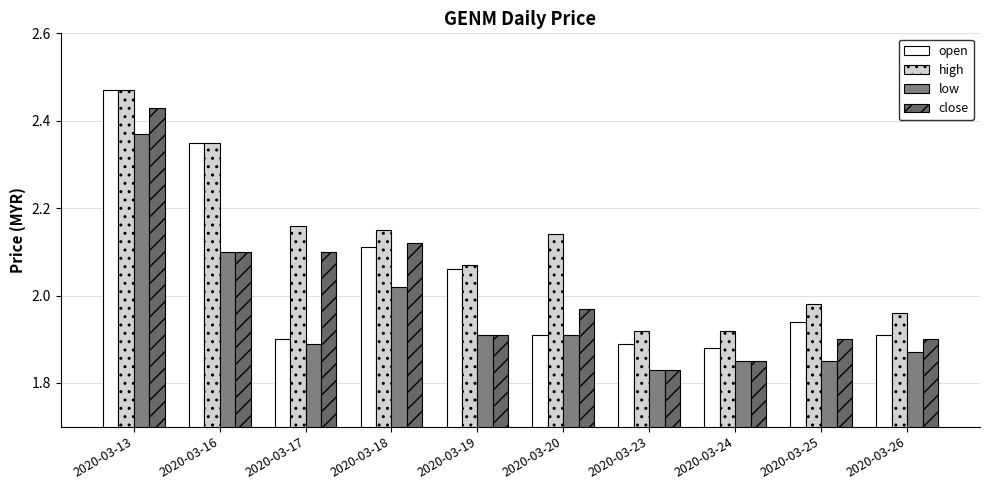

What is the difference between the low values at 2020-03-20 and 2020-03-24?

0.1